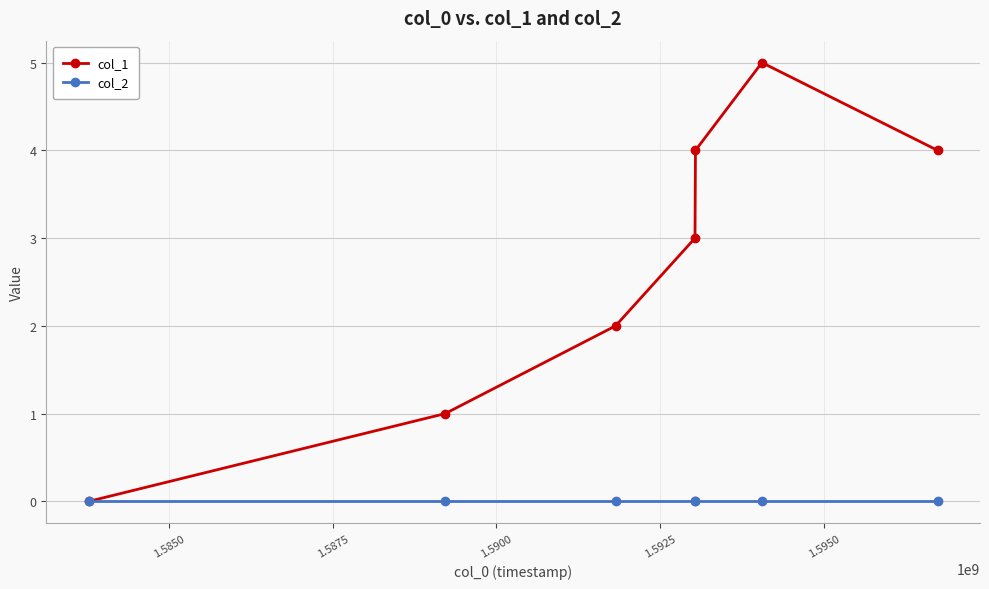

What are all the series names shown in the legend?

col_1, col_2